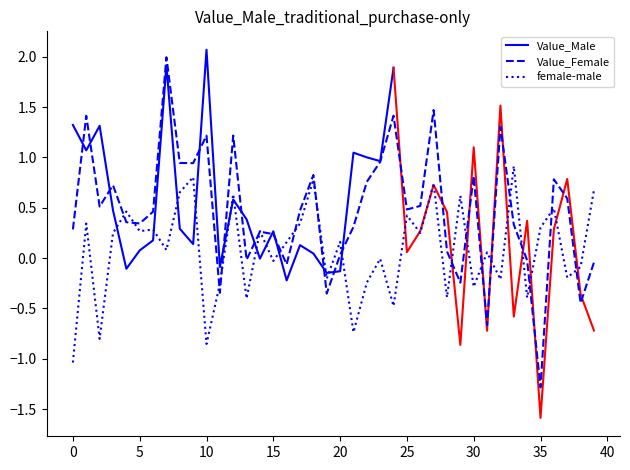

What is the lowest value of the female-male series?

-1.0